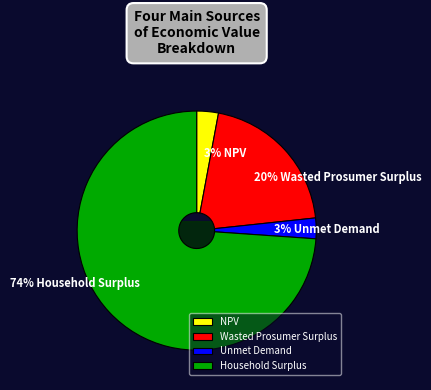

Rank the categories by value from lowest to highest.

Unmet Demand, NPV, Wasted Prosumer Surplus, Household Surplus